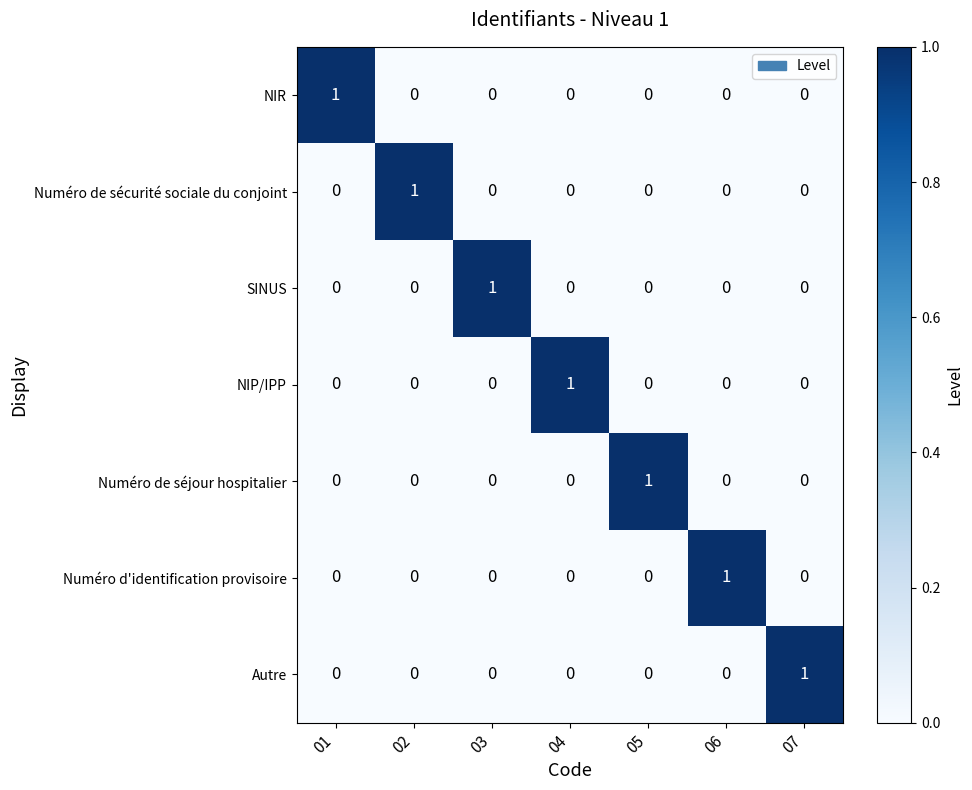

Count the Autre values in the range 0 to 1.

7